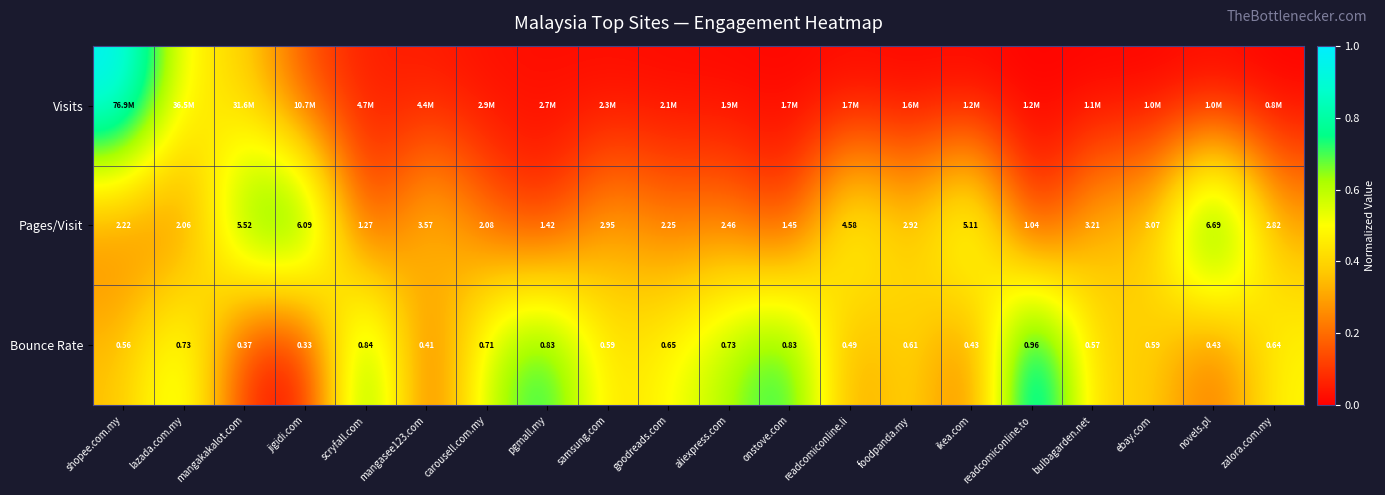

Where does the Pages/Visit series first go above 2?

shopee.com.my